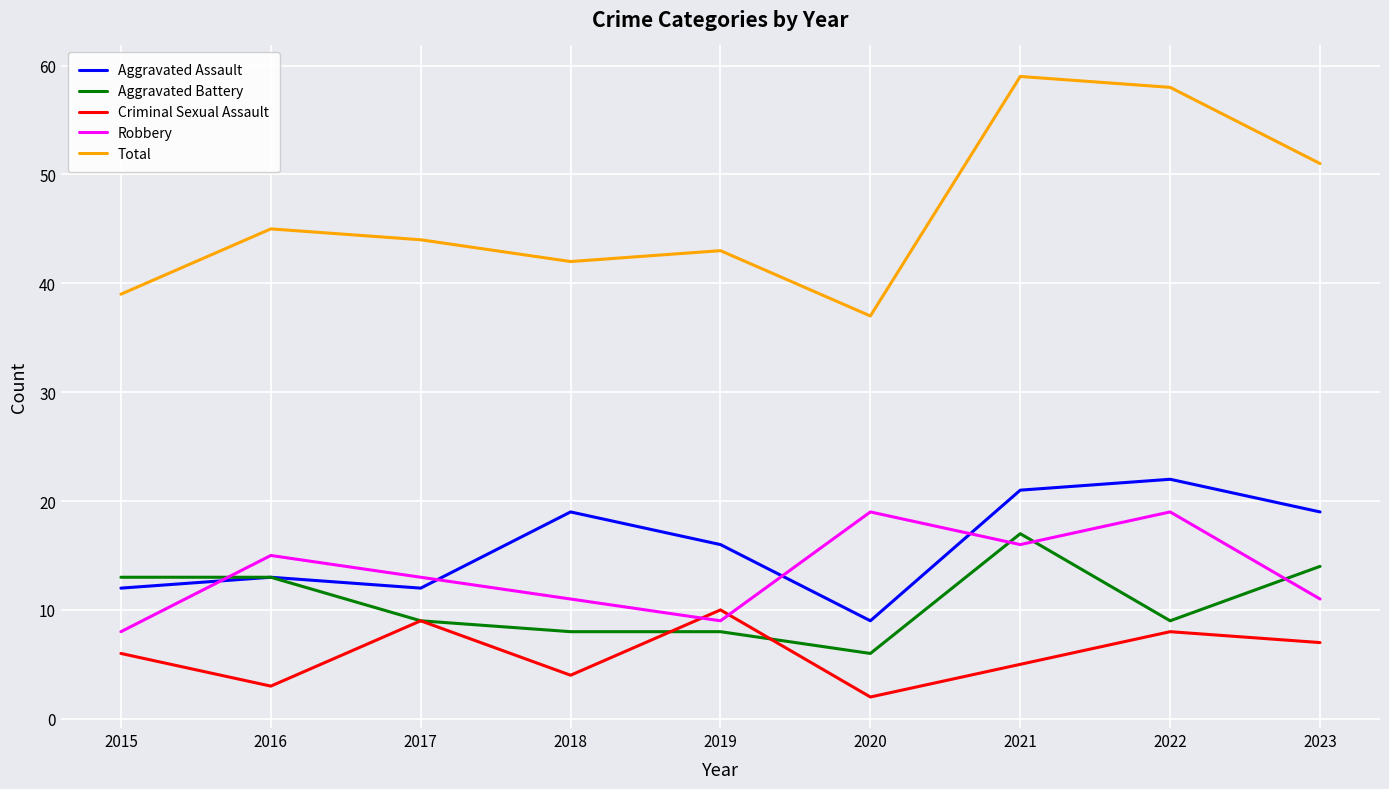

The Total series shows 63 at 2017. True or false?

False